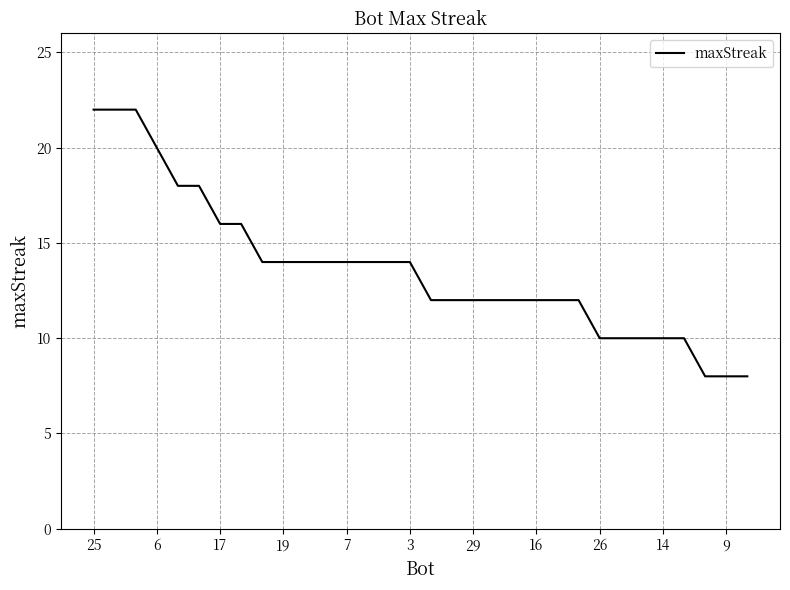

What is the average value?

14